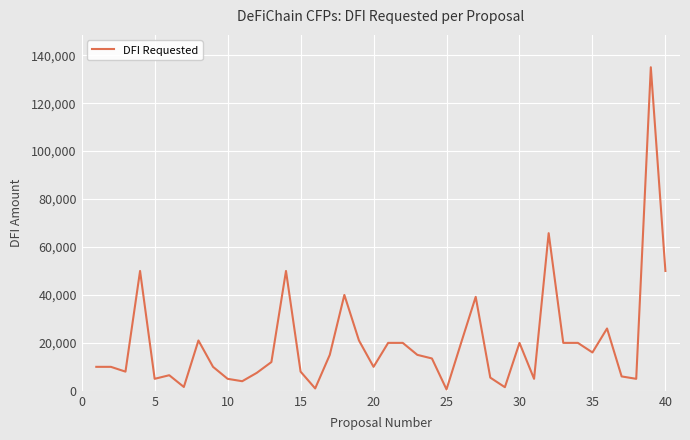

What is the greatest value displayed?

135000